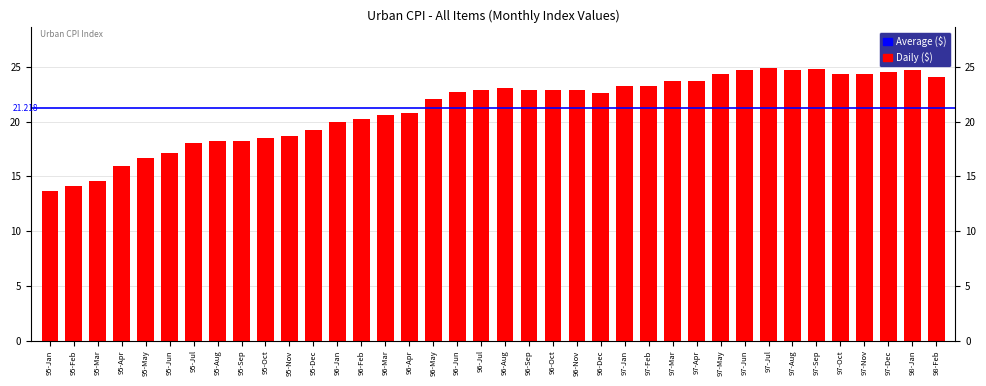

Which has a higher value, 95-Jul or 97-Aug?

97-Aug